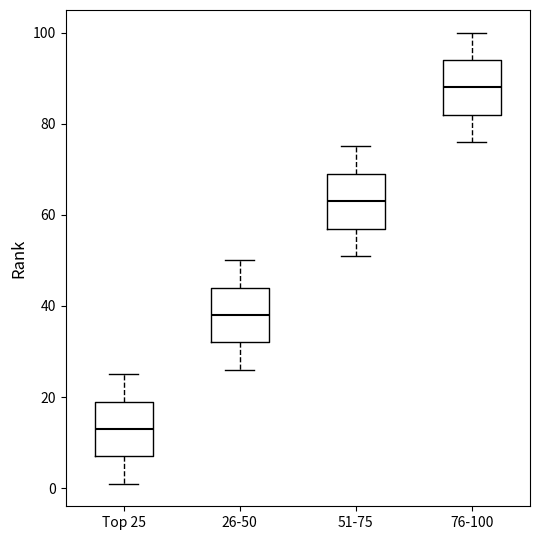

Where does the upper whisker of the box for 26-50 end on the y-axis? The values are not printed on the chart, so give them approximately, as read against the axis.

50